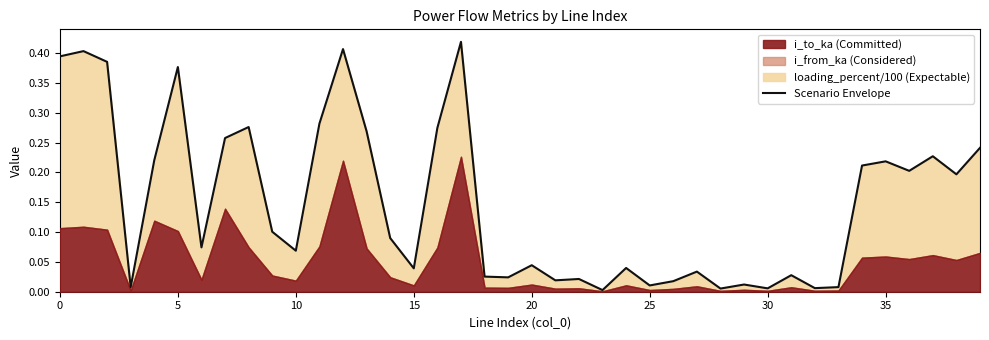

What is the label of the 11th point from the right?

29